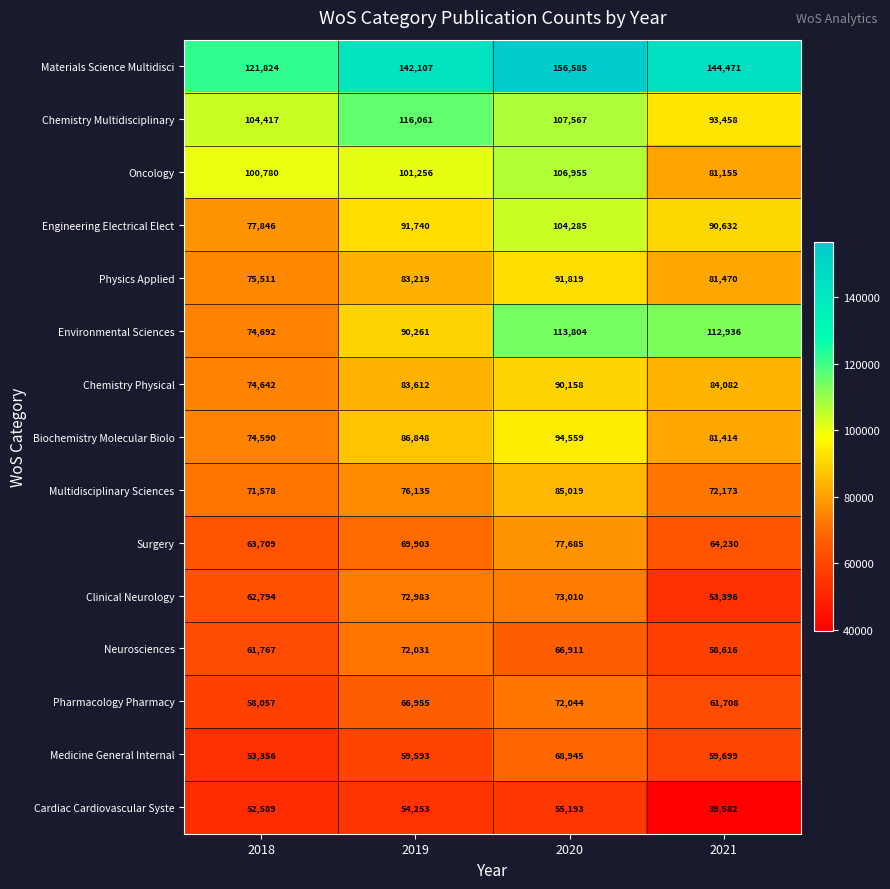

What is the difference between the maximum and minimum values in the Surgery series?

13976